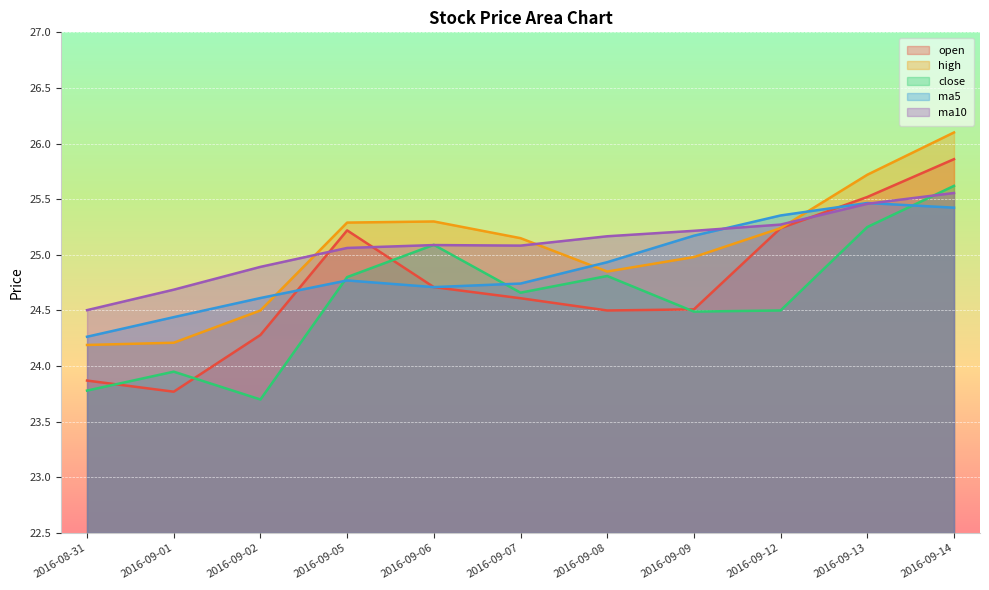

What is the label of the 3rd point from the left?

2016-09-02